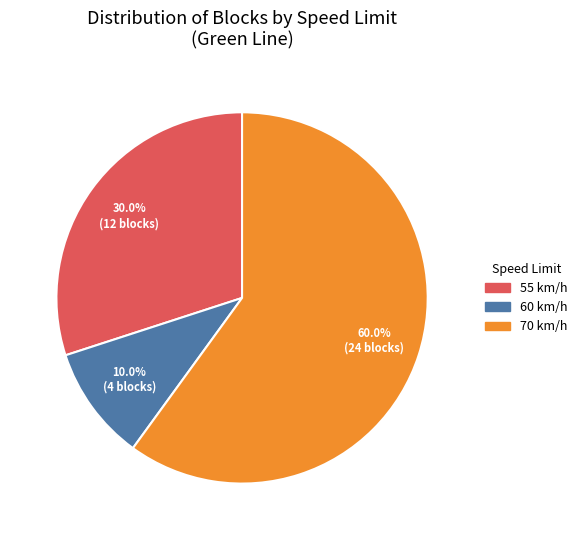

Is there any slice that represents more than half of the pie?

Yes